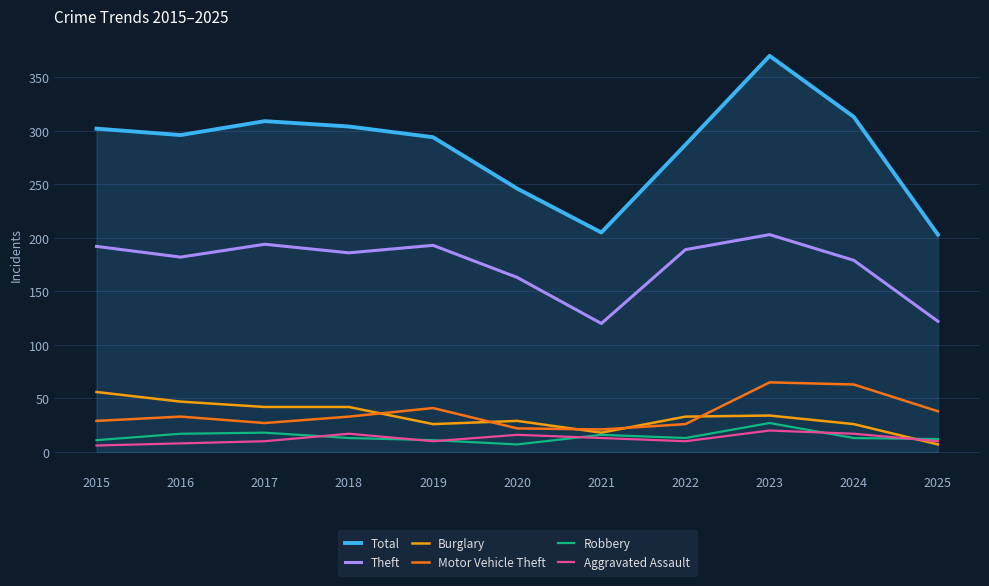

Is the value of Aggravated Assault at 2025 greater than the value of Motor Vehicle Theft at 2020?

No